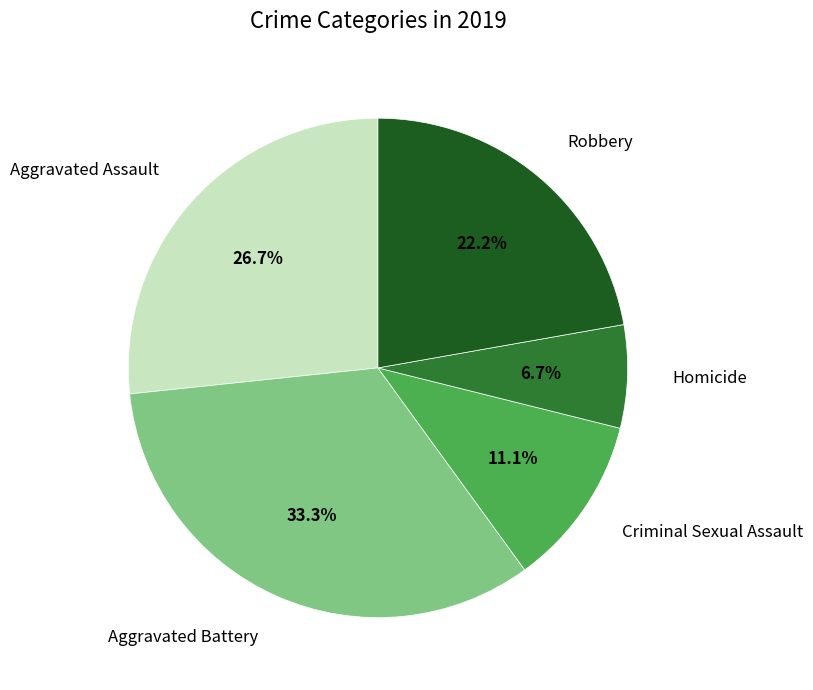

Count the number of slices in the pie.

5